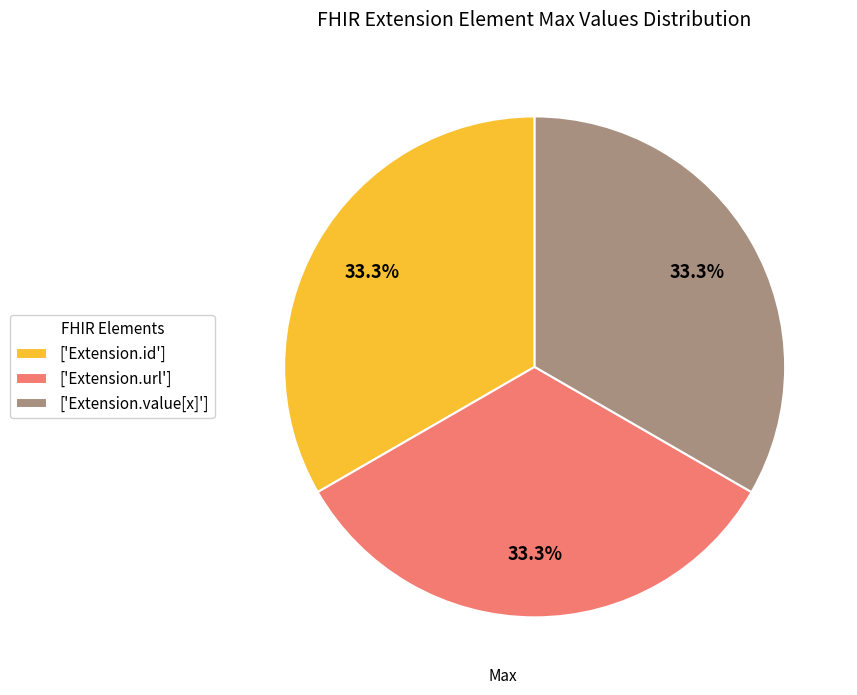

Is there a majority slice in this chart?

No